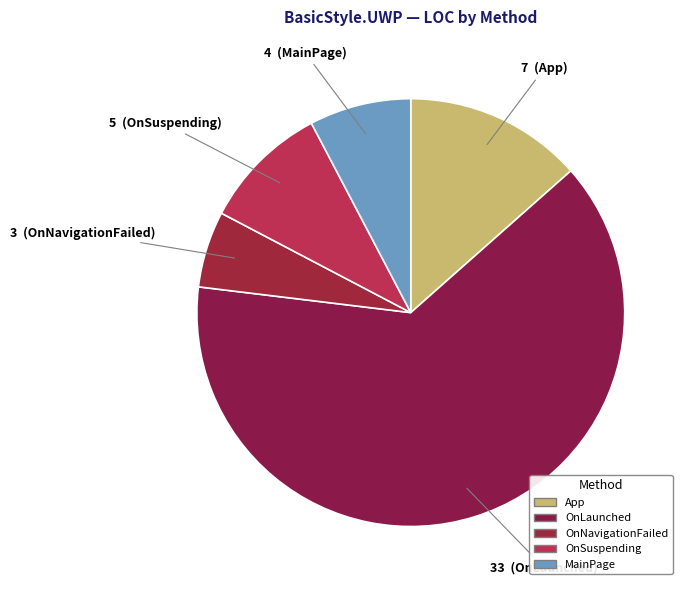

To the nearest percent, what is the difference between the largest and smallest slice percentages?

58%